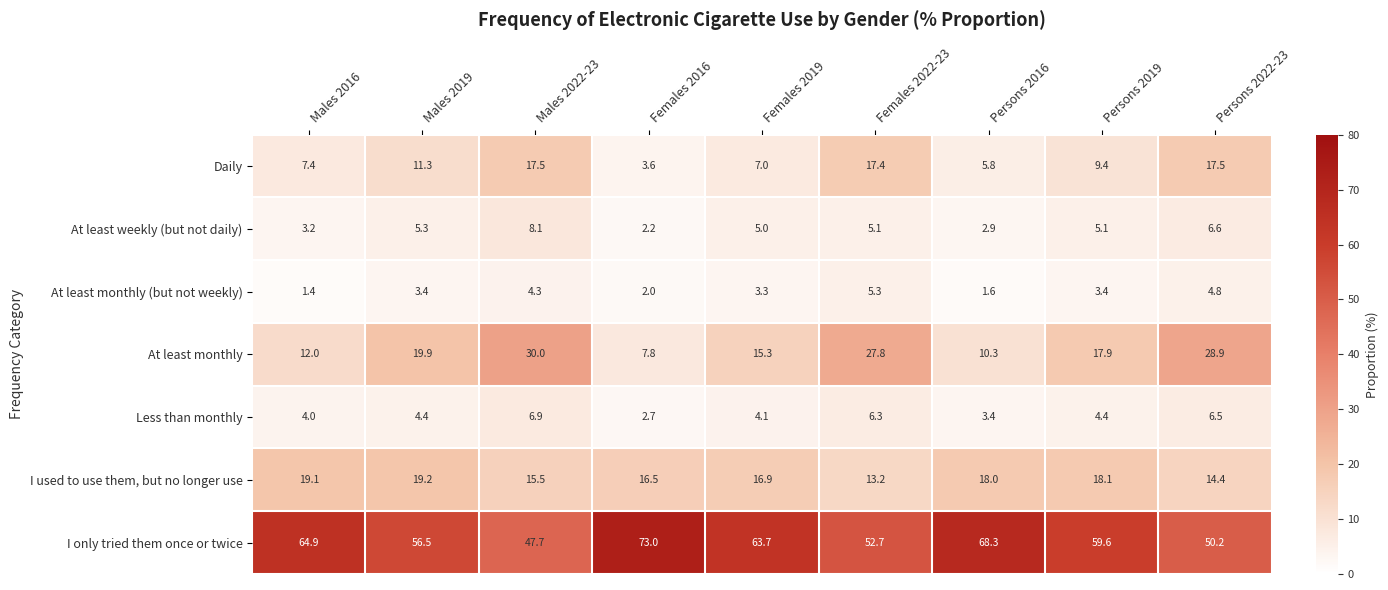

At which category is the sum across all series the highest?

Males 2022-23